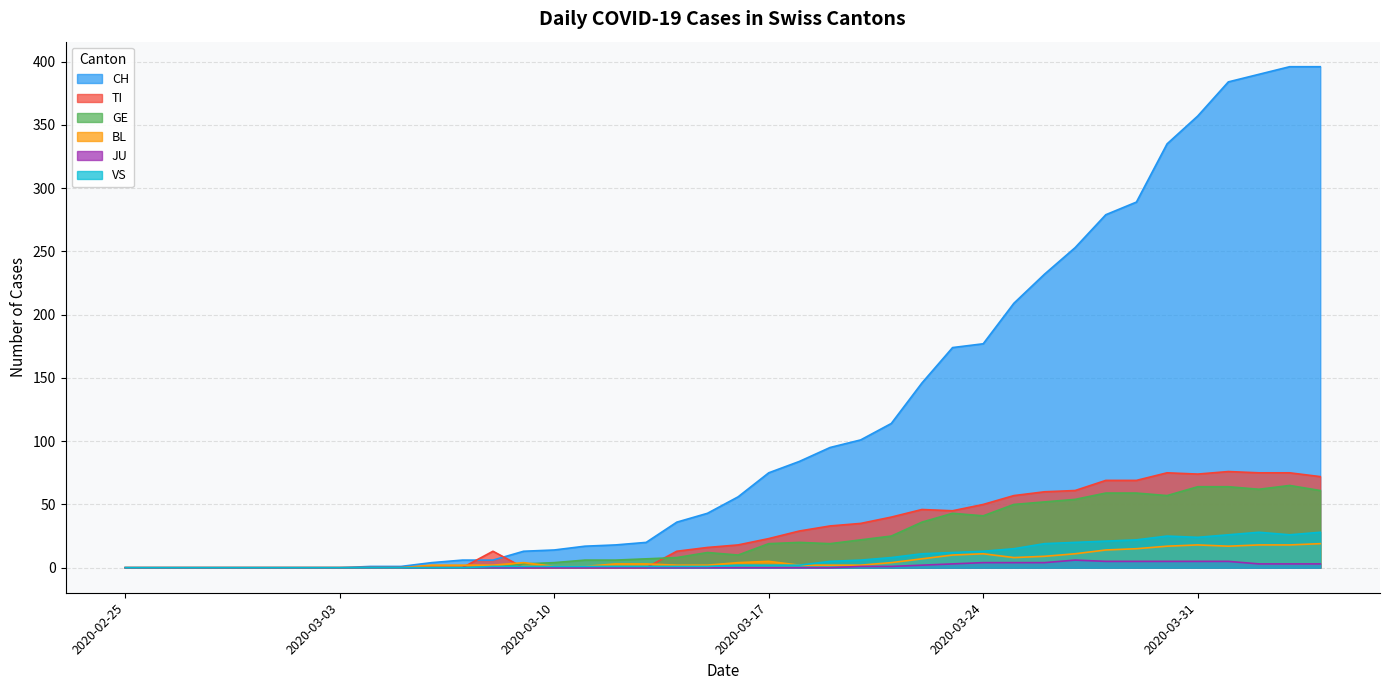

Where is the first local minimum for VS?

2020-03-31